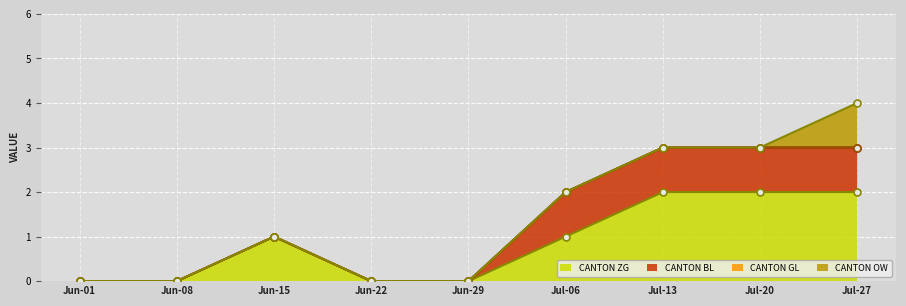

Count the number of categories in the chart.

9